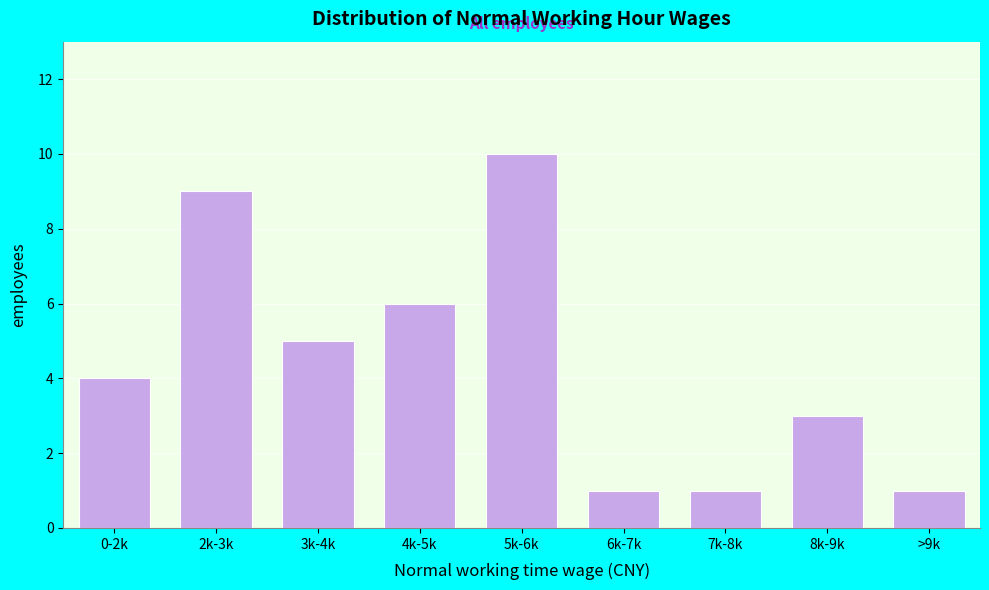

Reading right to left, extract all data points from this chart.

>9k=1	8k-9k=3	7k-8k=1	6k-7k=1	5k-6k=10	4k-5k=6	3k-4k=5	2k-3k=9	0-2k=4